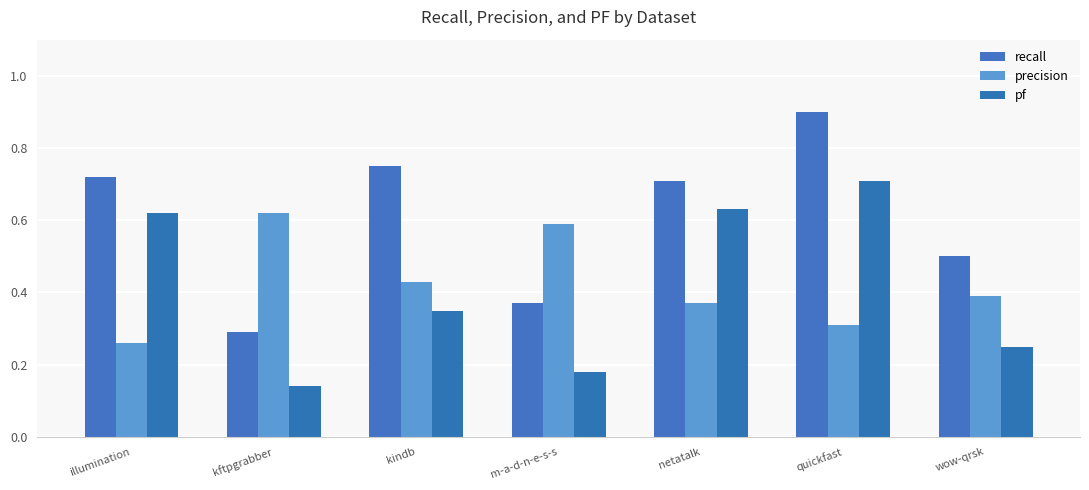

What is the highest value of the precision series?

0.6